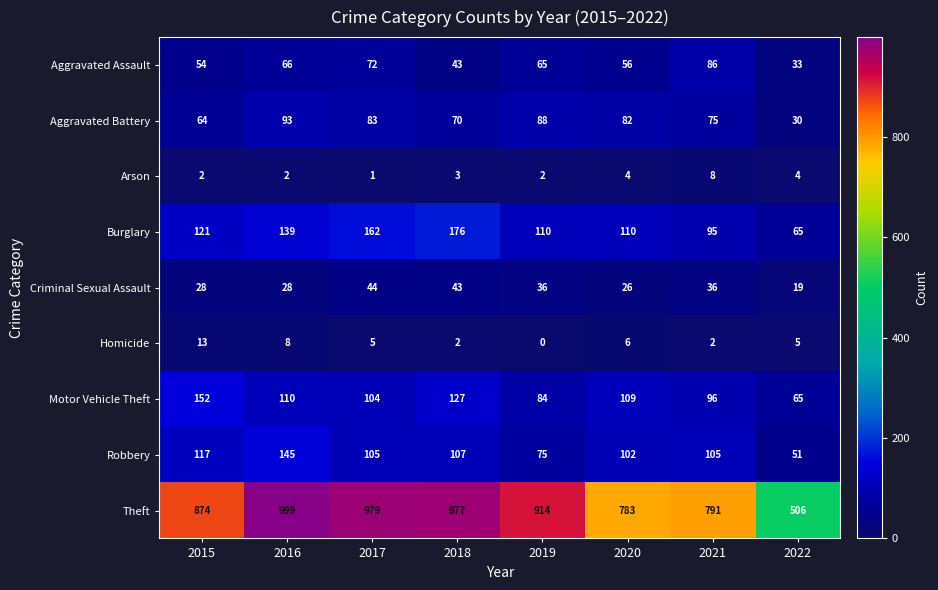

The Arson series shows 8 at 2021. True or false?

True